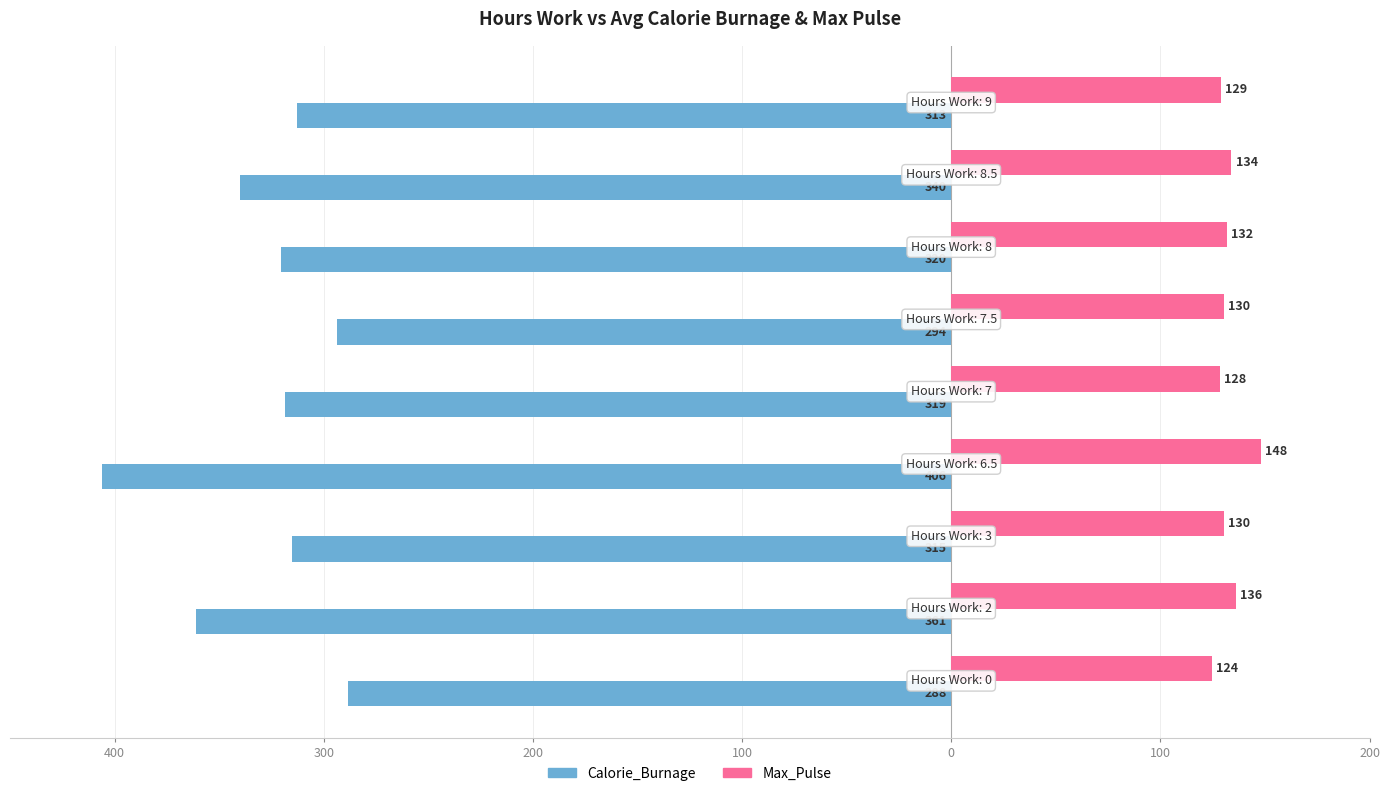

What are all the series names shown in the legend?

Calorie_Burnage, Max_Pulse